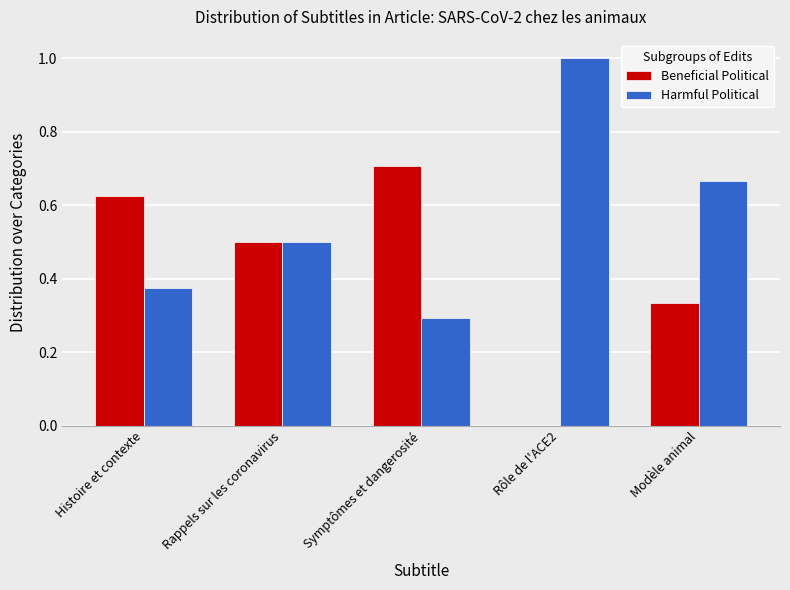

What is the spread (max minus min) of values at Rôle de l'ACE2?

1.0